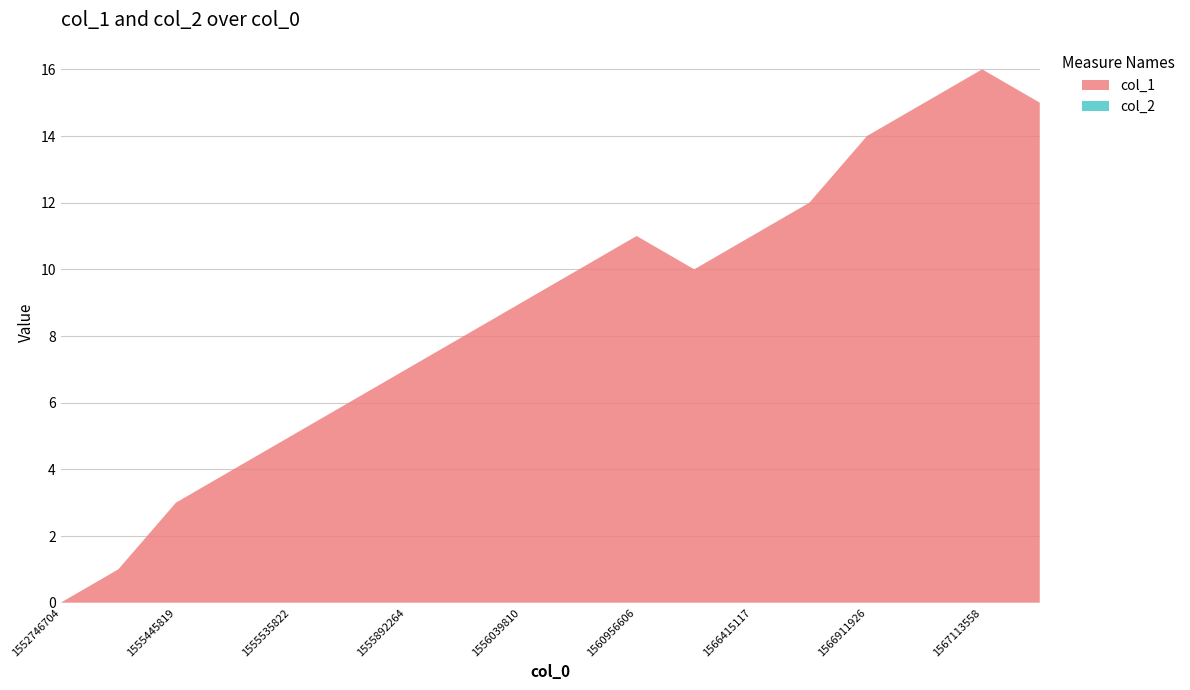

Reading right to left, what are all the values shown in this chart?

col_1: 15	16	15	14	12	11	10	11	10	9	8	7	6	5	4	3	1	0
col_2: 0	0	0	0	0	0	0	0	0	0	0	0	0	0	0	0	0	0